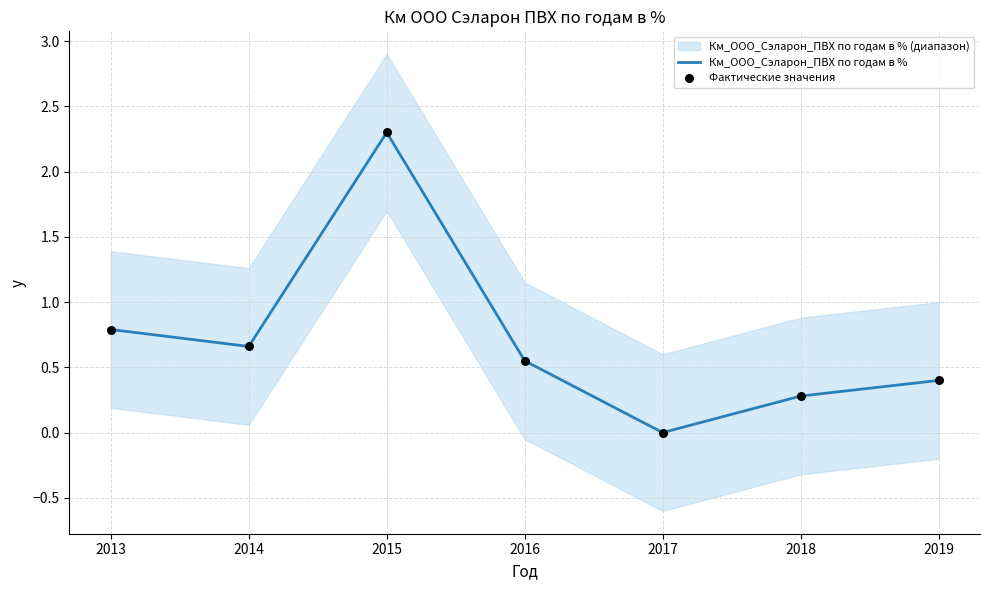

What is the total value across all series at 2014?

1.3